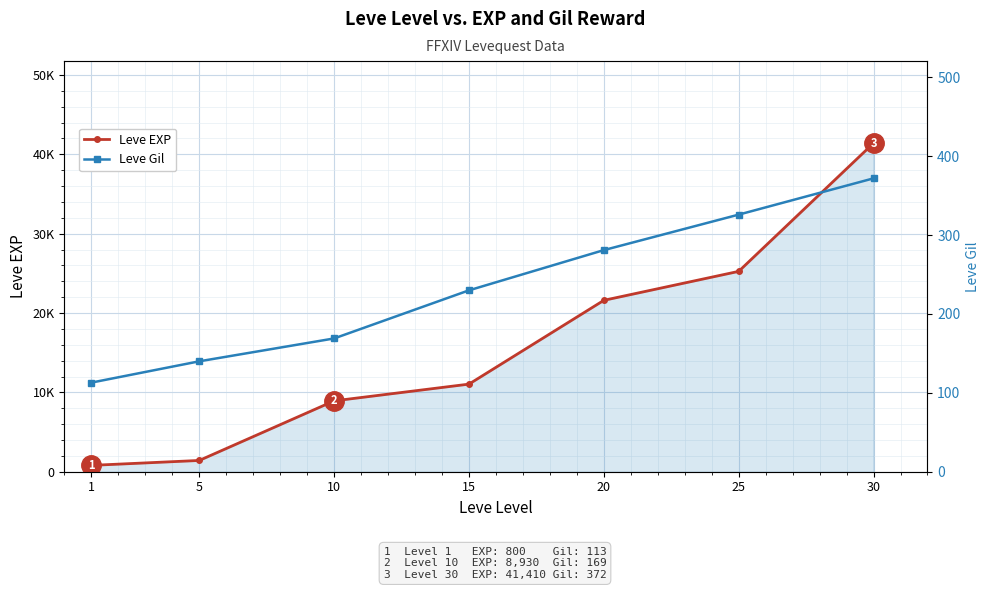

At which label does Leve EXP first exceed 11040?

20